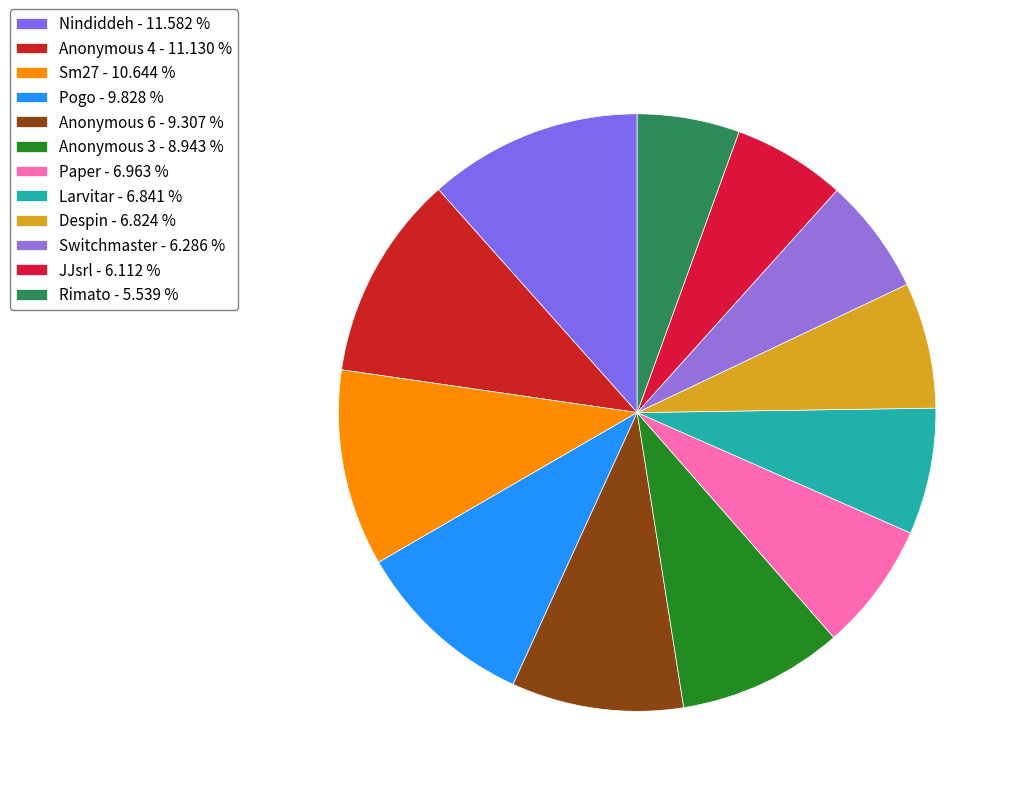

How many slices are in this pie chart?

12